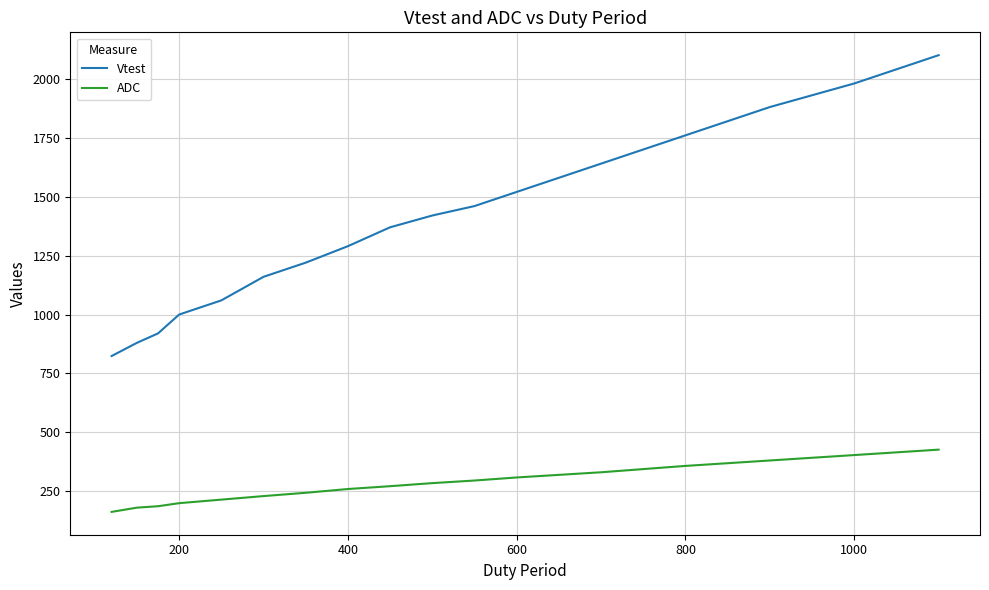

True or false: Vtest and ADC cross at least once.

False